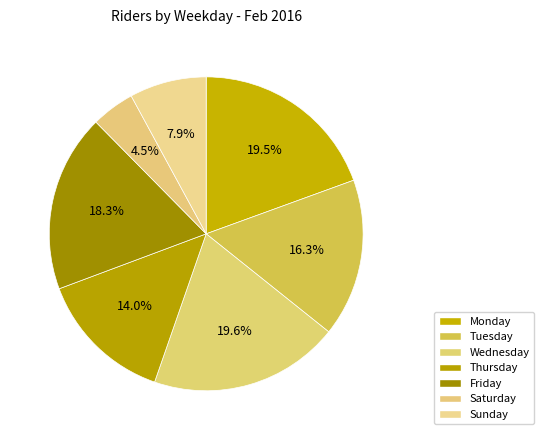

Is there any slice that represents more than half of the pie?

No